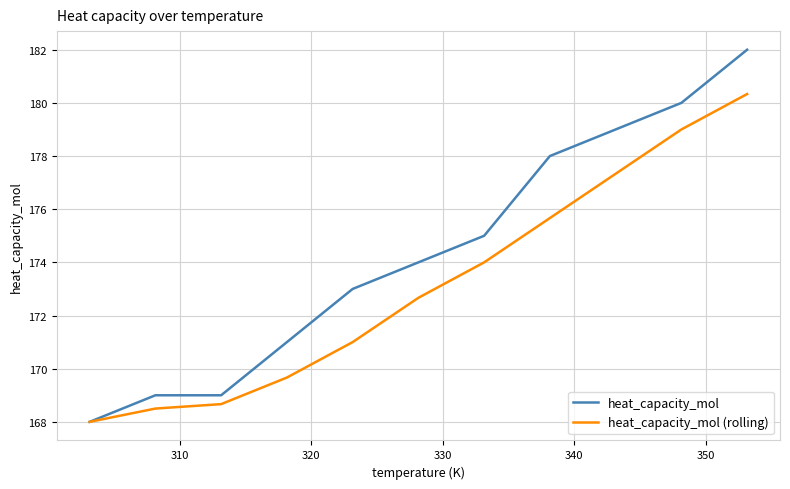

What is the maximum value shown in the chart?

182.0